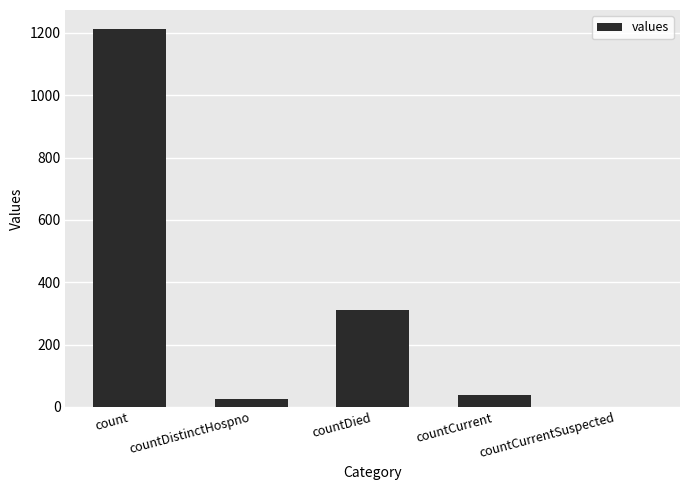

True or false: the data shows -688 at countCurrentSuspected.

False